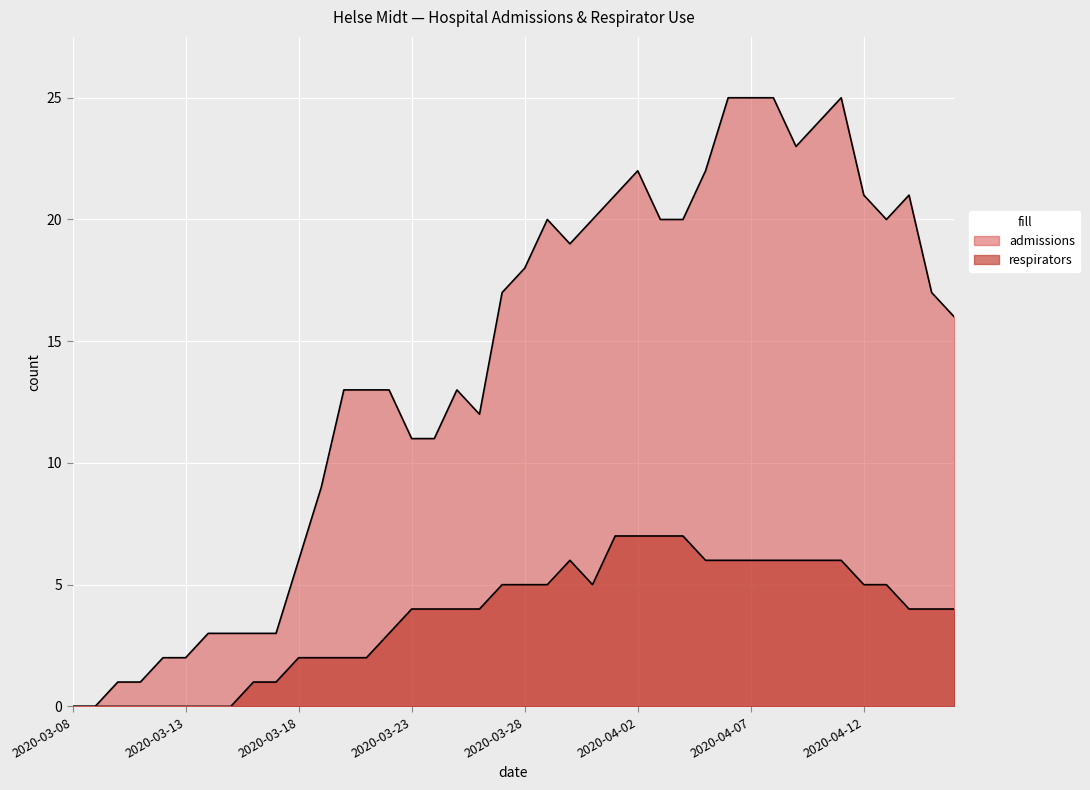

At which category does the chart reach its peak across all series?

2020-04-06